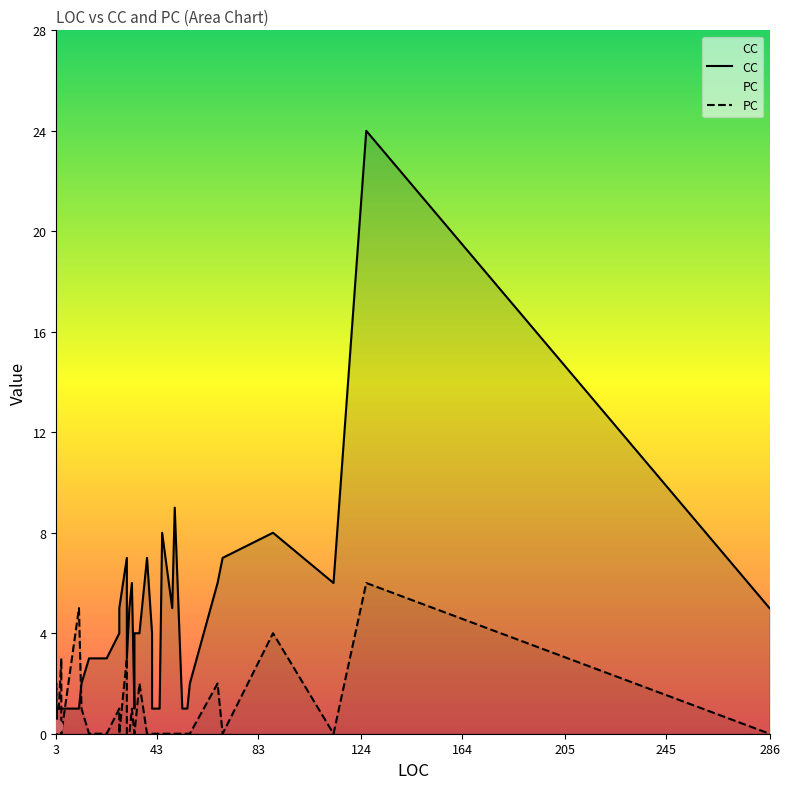

Which series reaches the minimum Y coordinate?

PC